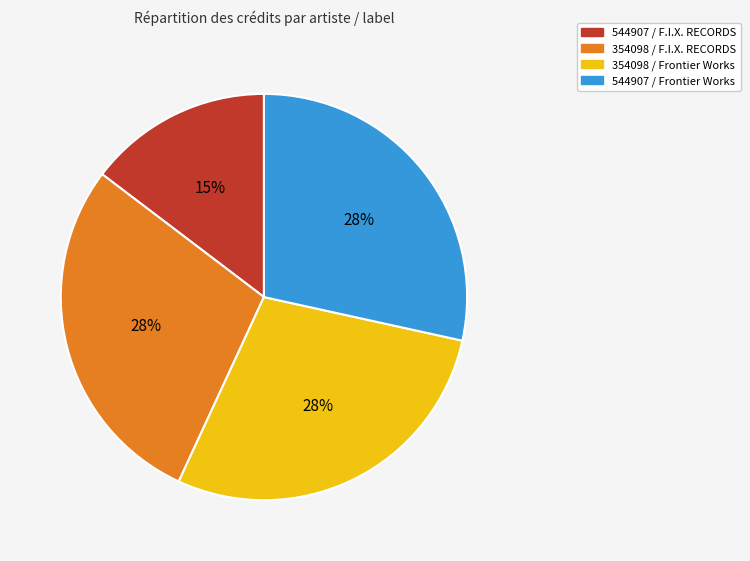

Combined, do 354098 / F.I.X. RECORDS and 544907 / F.I.X. RECORDS account for over 50%?

No